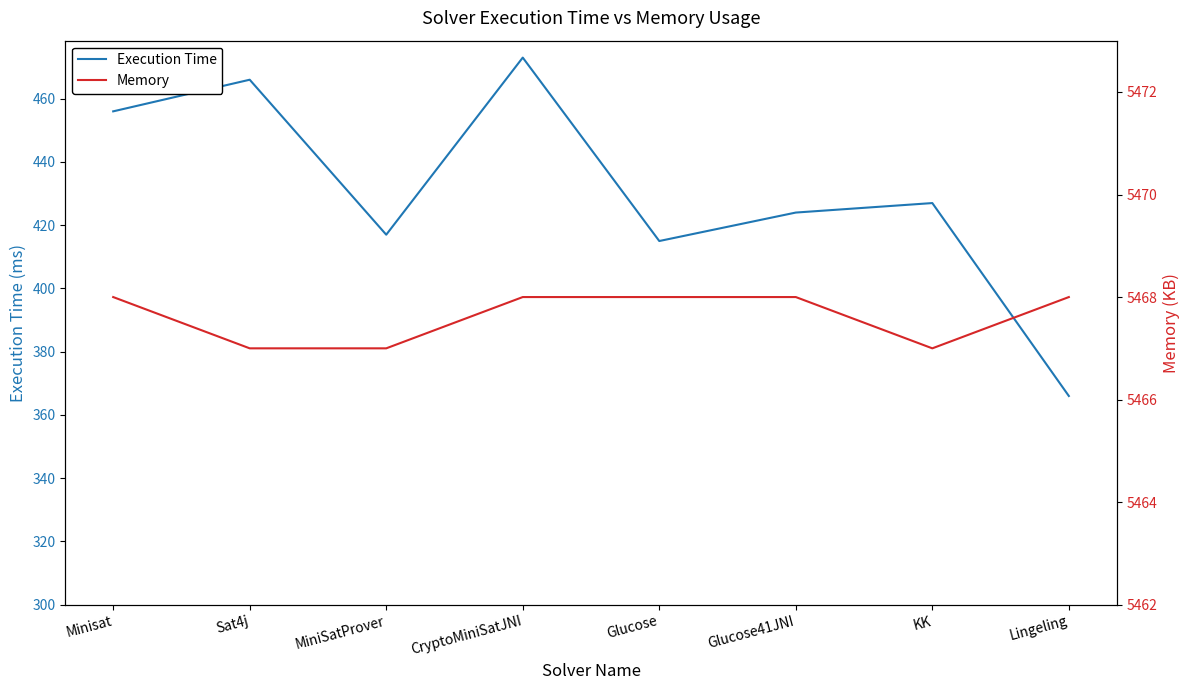

The Execution Time series shows 549 at Glucose. True or false?

False